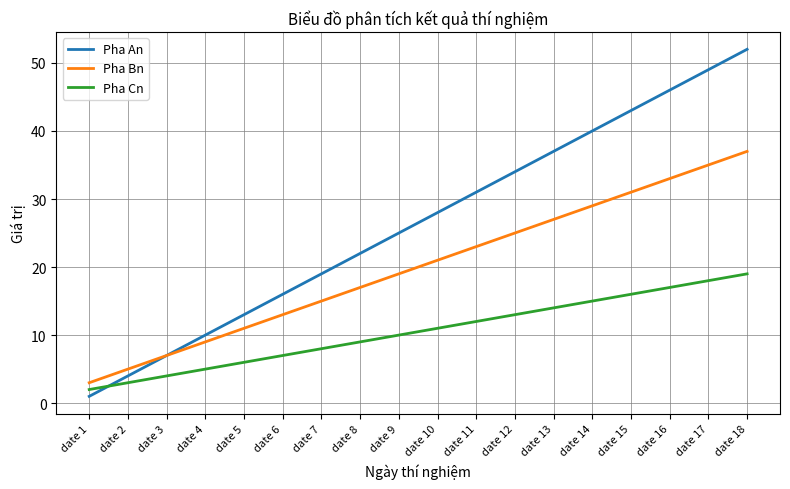

How many lines are shown in the chart?

3